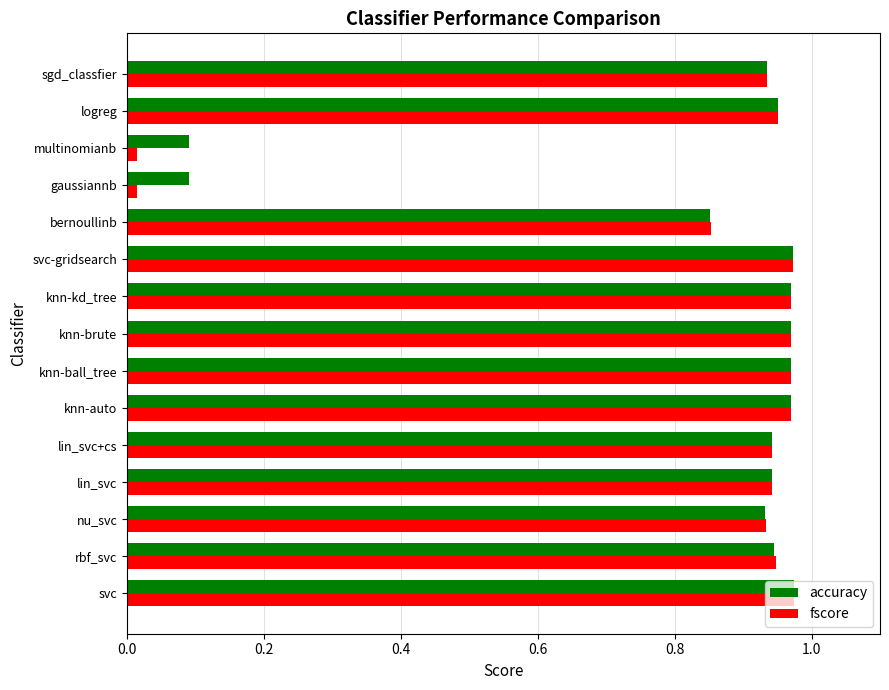

Which series has the largest range (max minus min)?

fscore